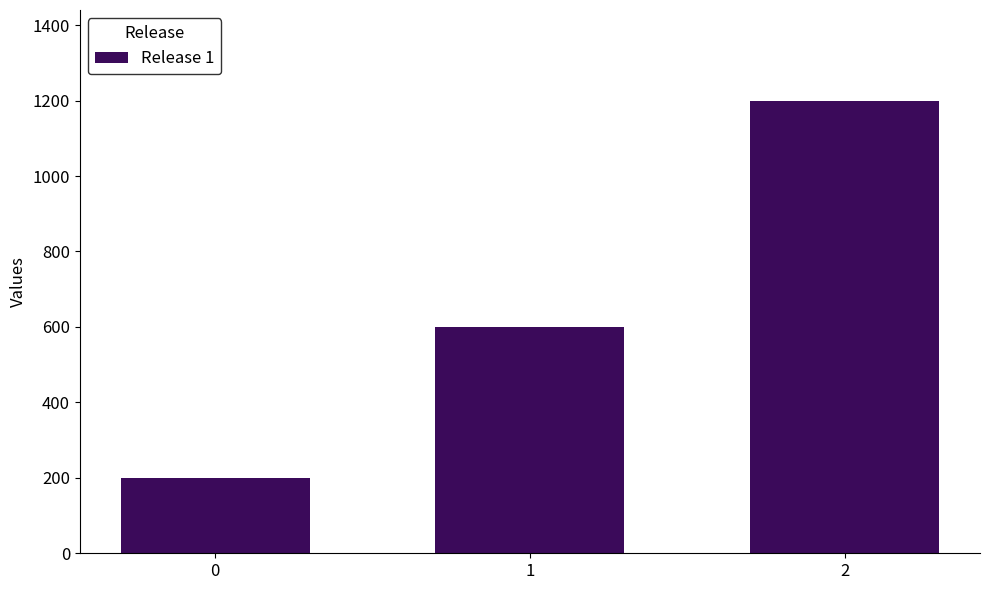

What is the value of the 1st bar from the left?

200